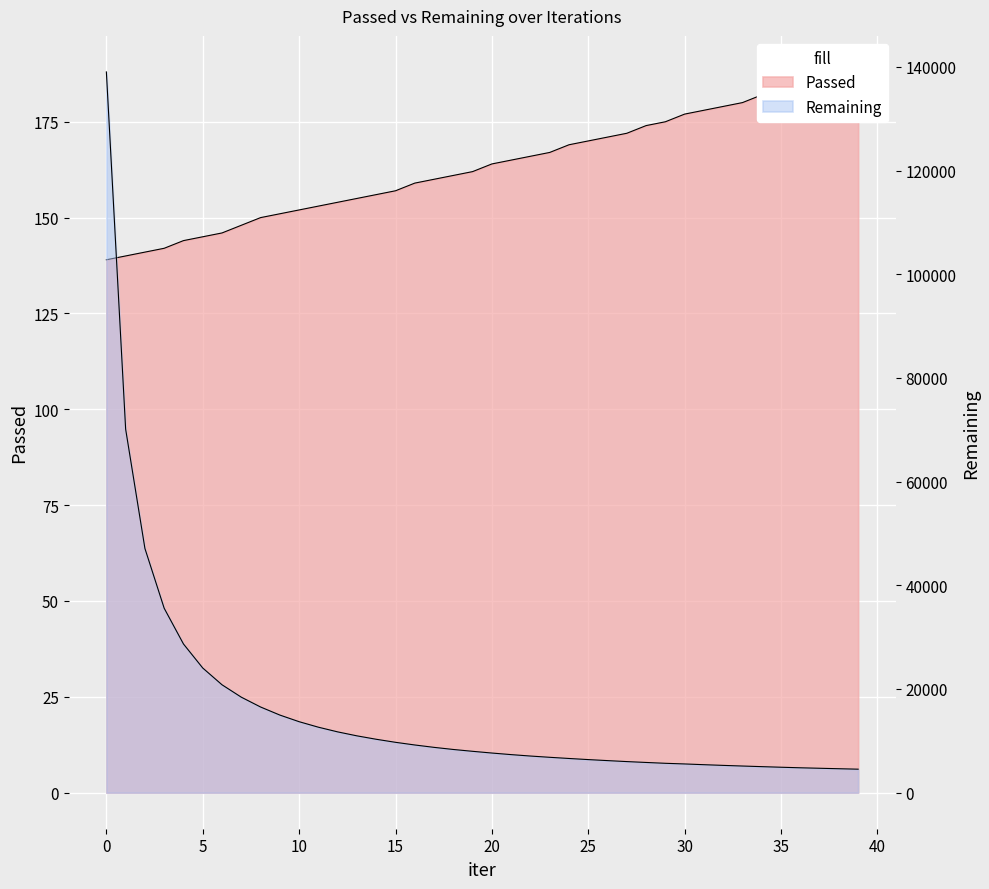

What is the value of the Passed point at the 20th from the left?

162